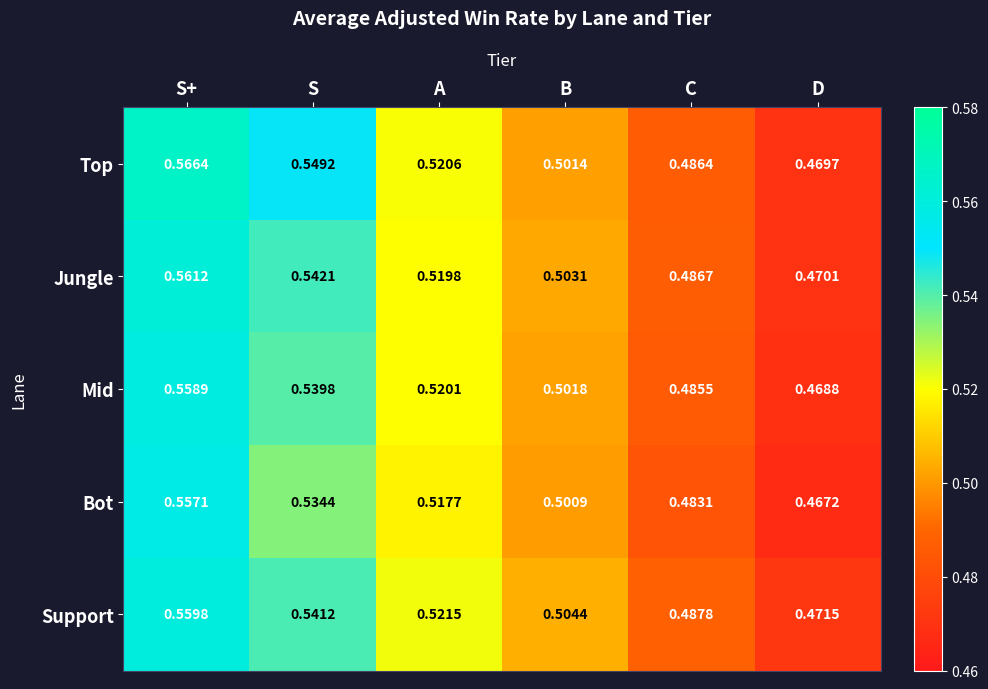

How many distinct data groups are displayed?

5